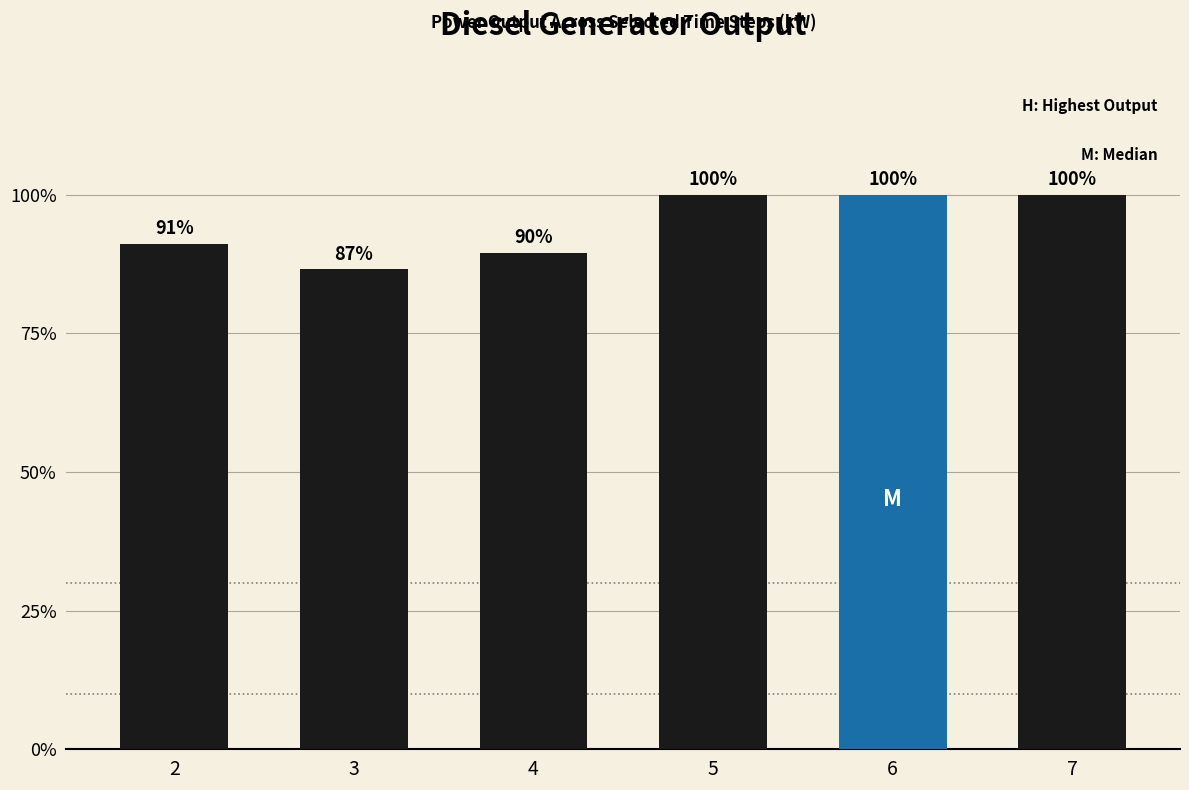

Approximately how many times larger is the value at 2 compared to 5?

0.9